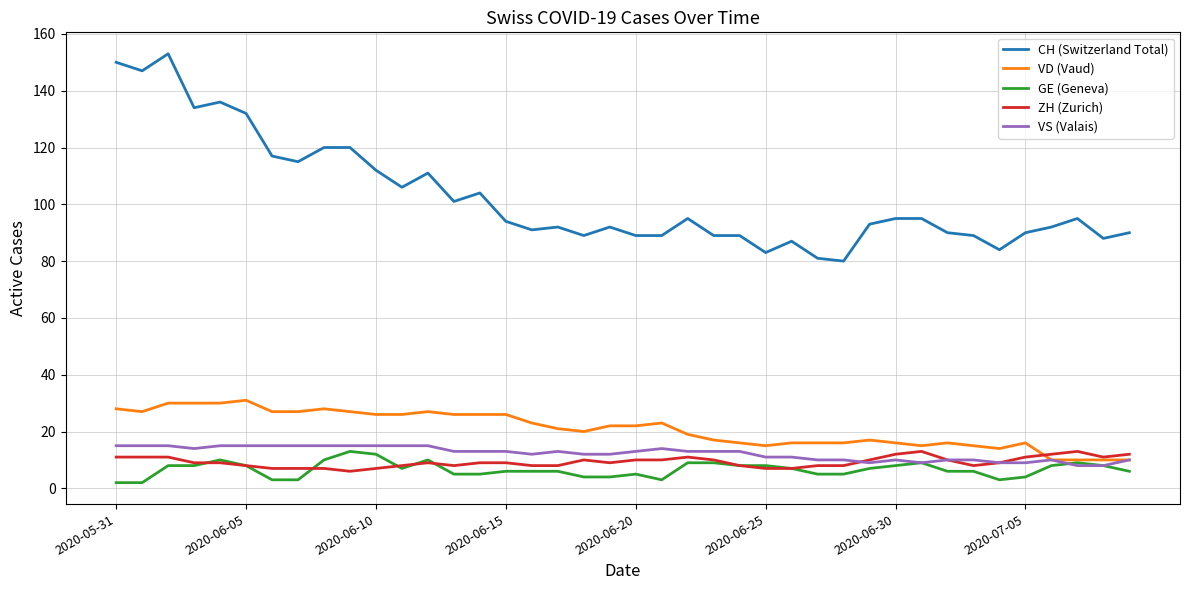

What is the highest value of the VD (Vaud) series?

31